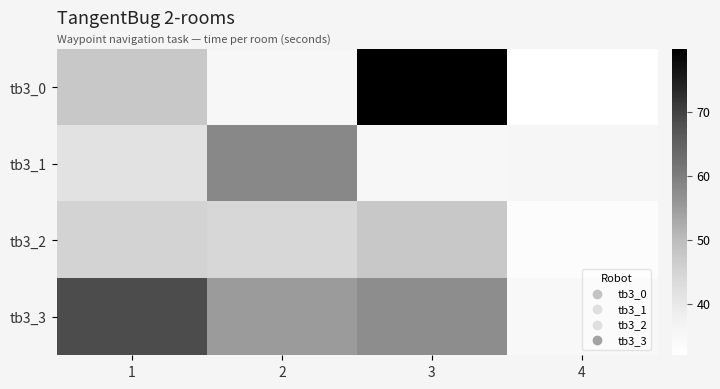

Which series has the widest spread of values?

tb3_0